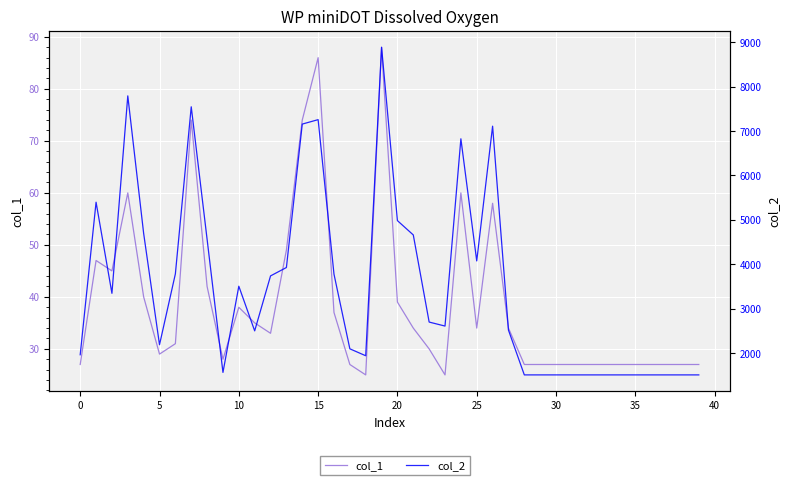

What is the greatest value displayed?

8886